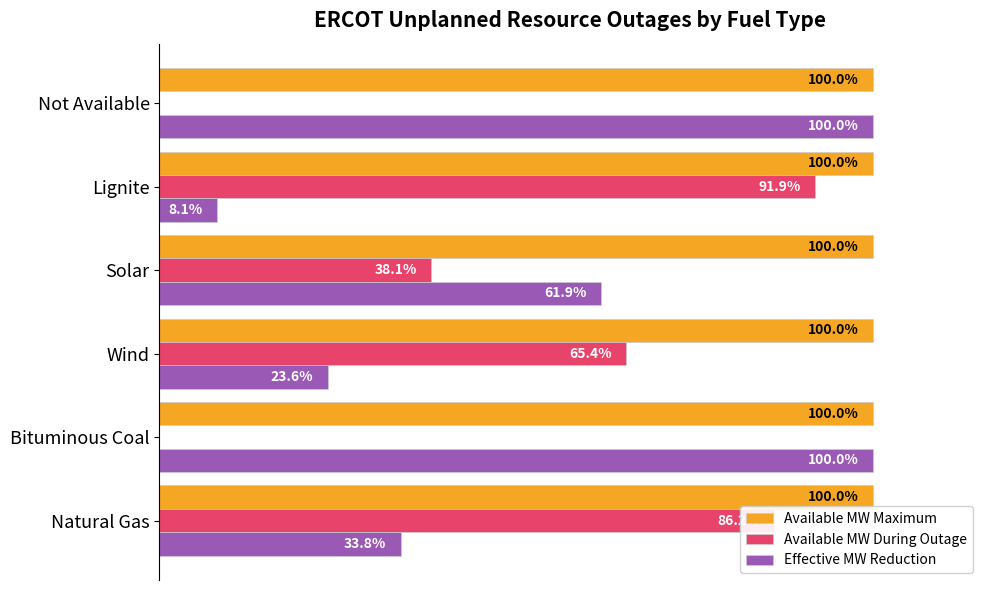

Where is Available MW During Outage nearest to the value 45?

Solar